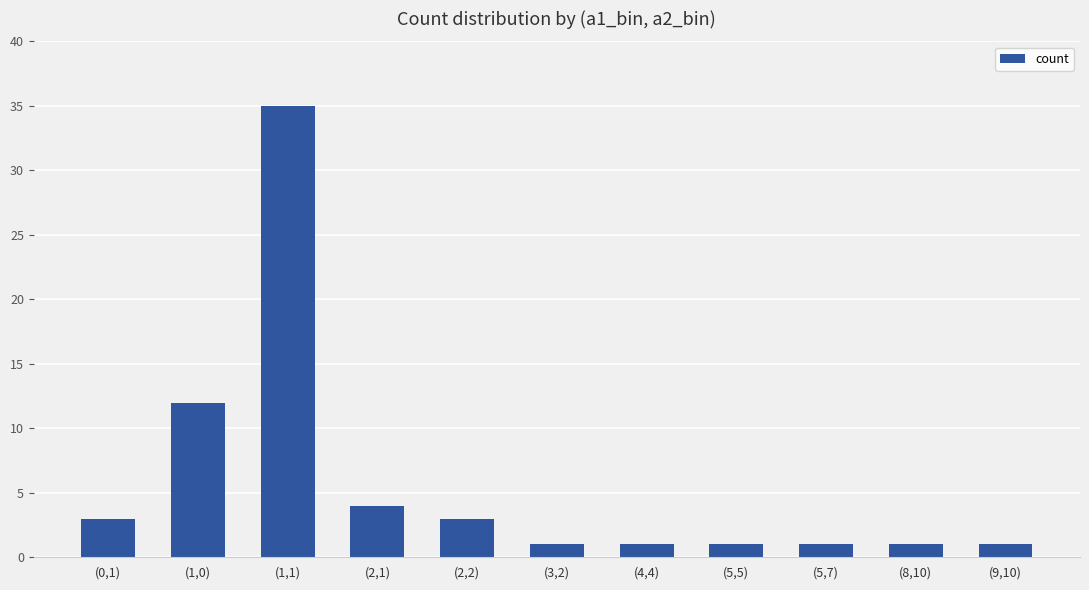

Are the bars horizontal?

No